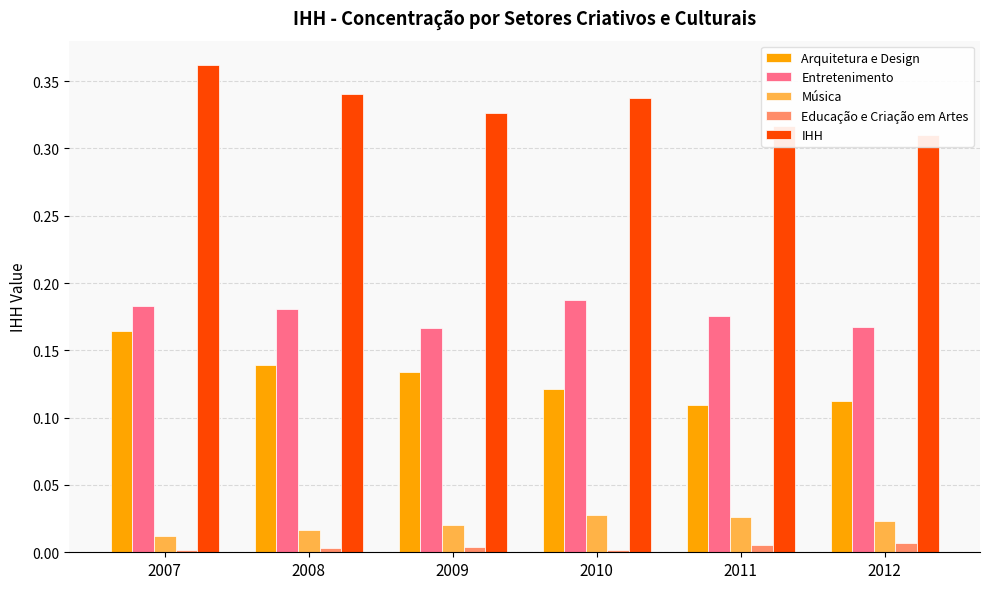

Is it true that Arquitetura e Design equals 0.1 at 2009?

True